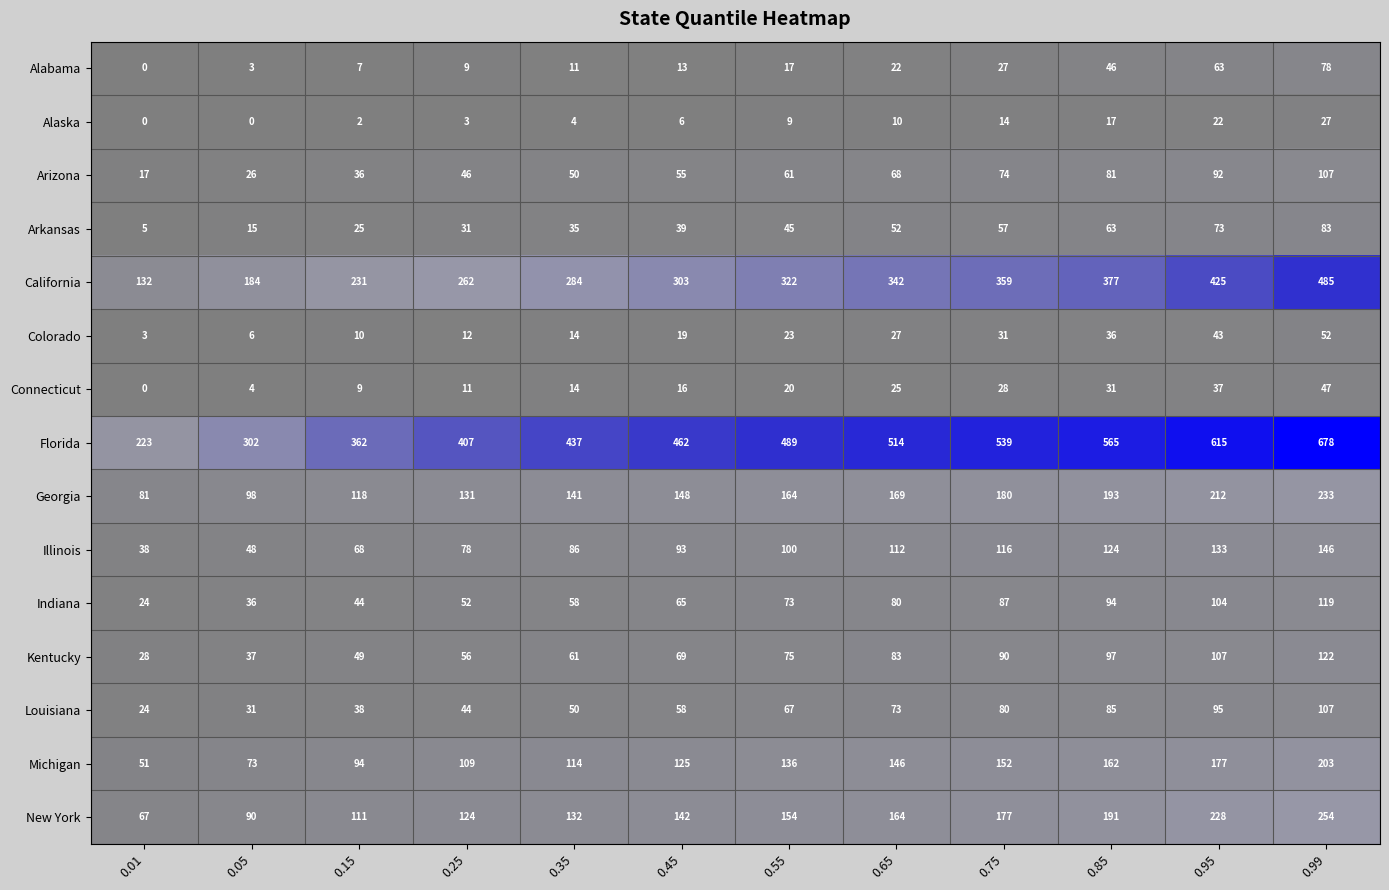

What value does the Illinois series have at 0.45, to the nearest 50?

100